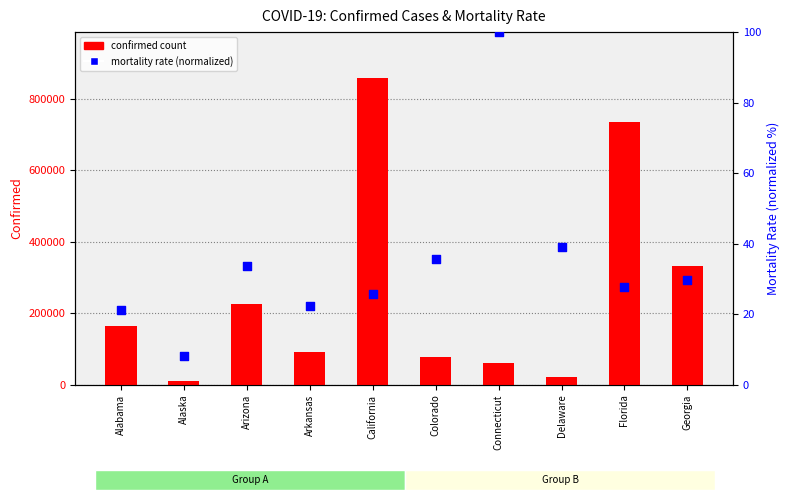

At how many categories does at least one series exceed 19211?

9